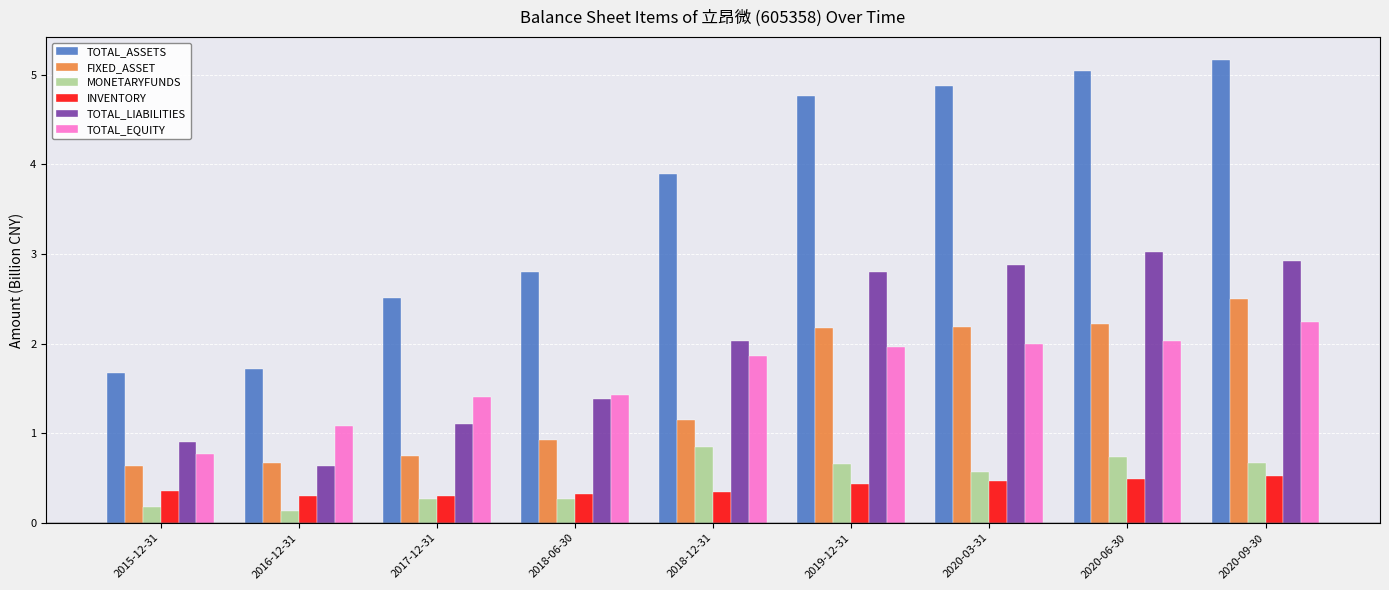

True or false: FIXED_ASSET has a value of 2.2 at 2020-06-30.

True